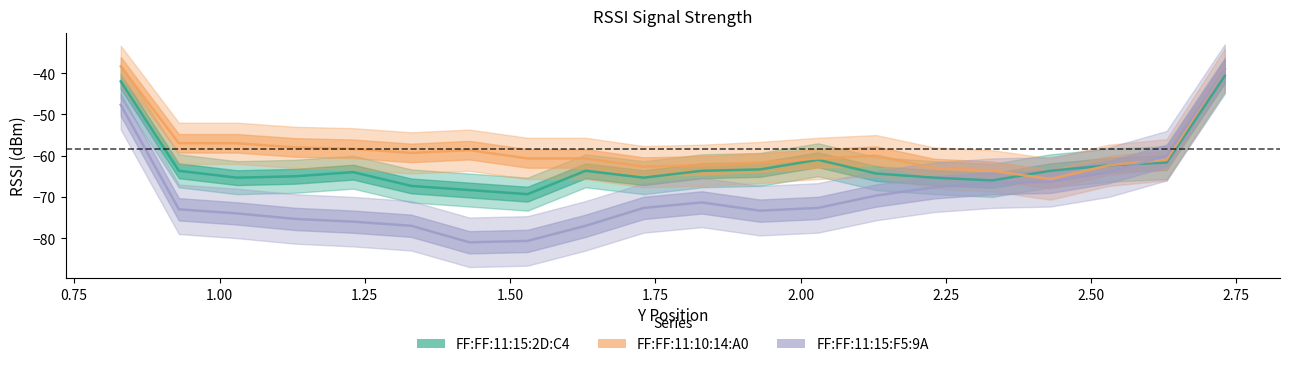

True or false: FF:FF:11:10:14:A0 has more than 0 points higher than both neighbors.

True